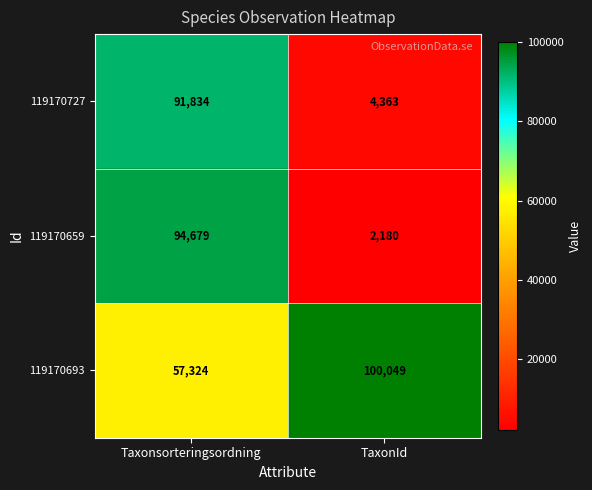

At Taxonsorteringsordning, list the series in order from largest to smallest.

119170659, 119170727, 119170693